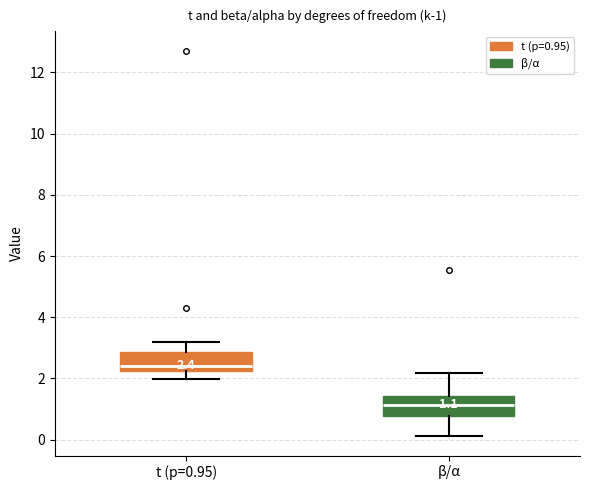

Which box has the highest median line?

t (p=0.95)